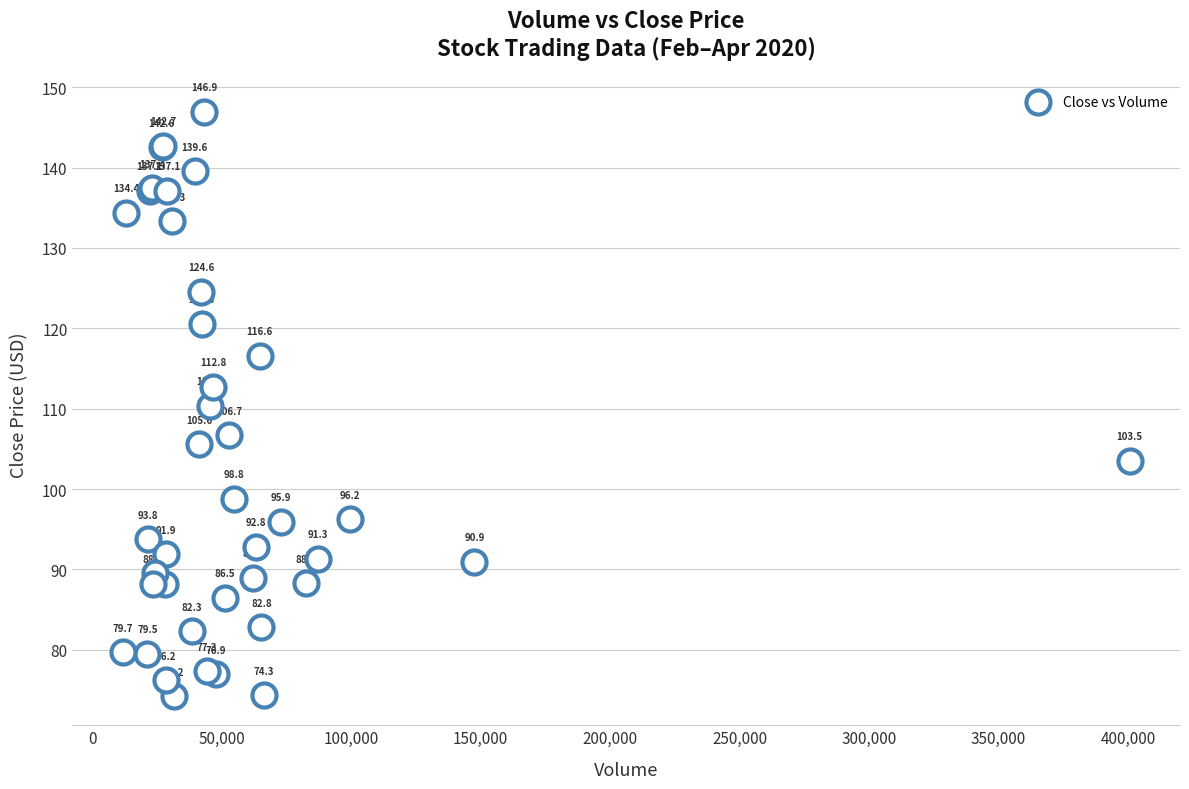

What Y value in the scatter plot is closest to 110?

110.3